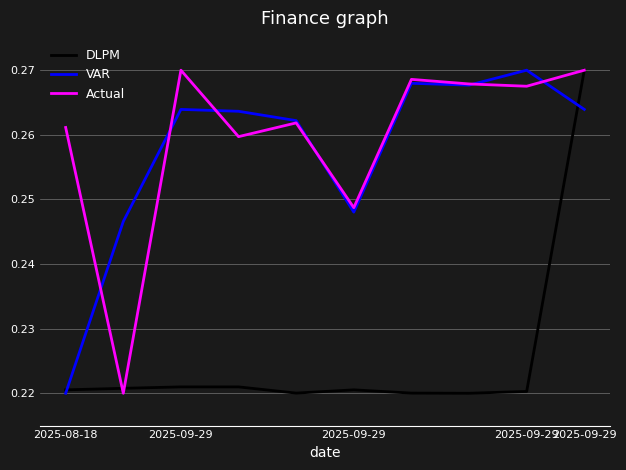

Which series has the largest total across all categories?

Actual